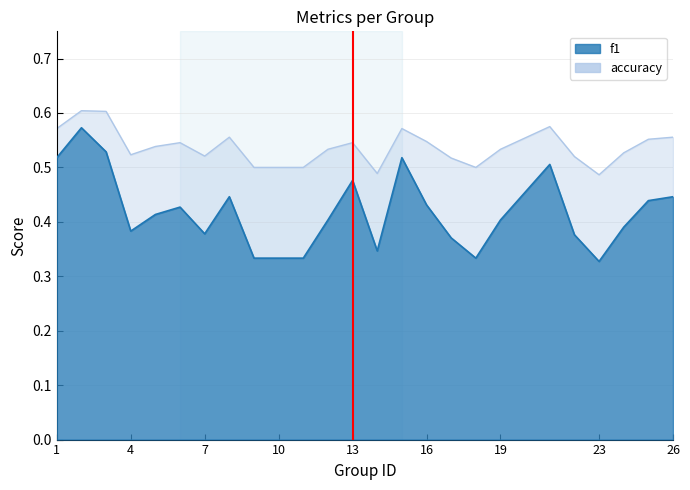

At which label is f1 closest to 0?

23